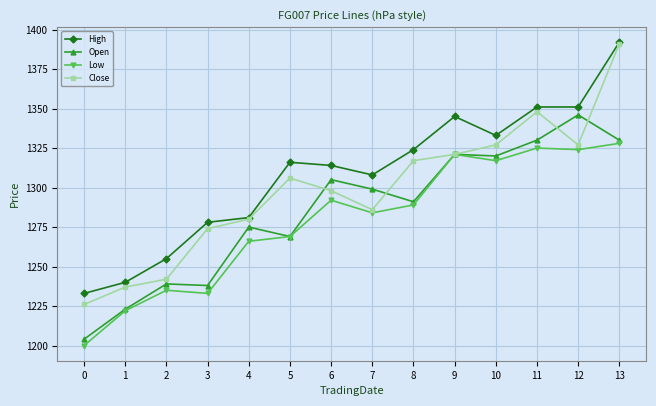

Where is the first local minimum for Close?

7